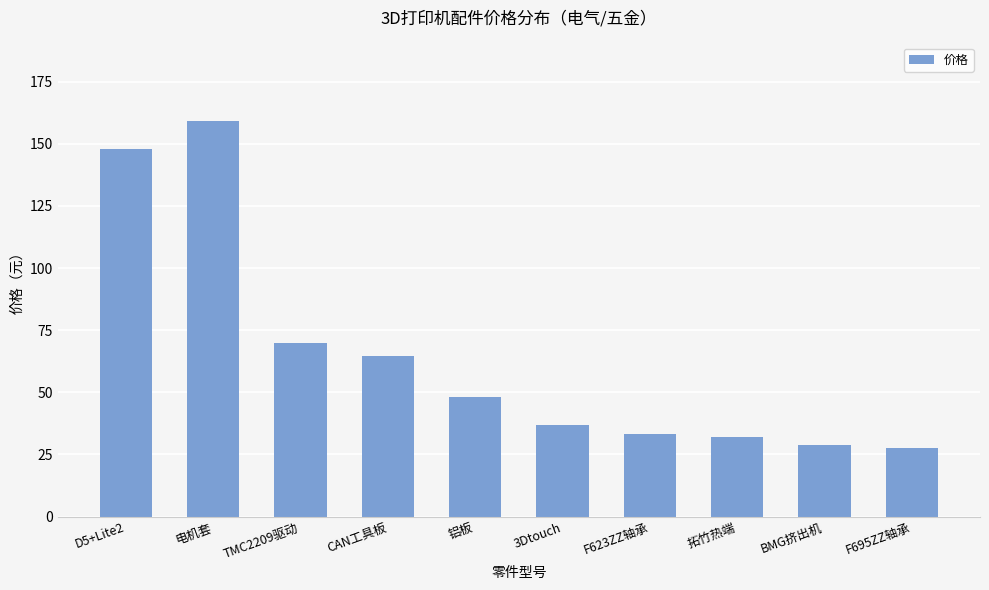

What is the value of the 8th bar from the left?

32.0